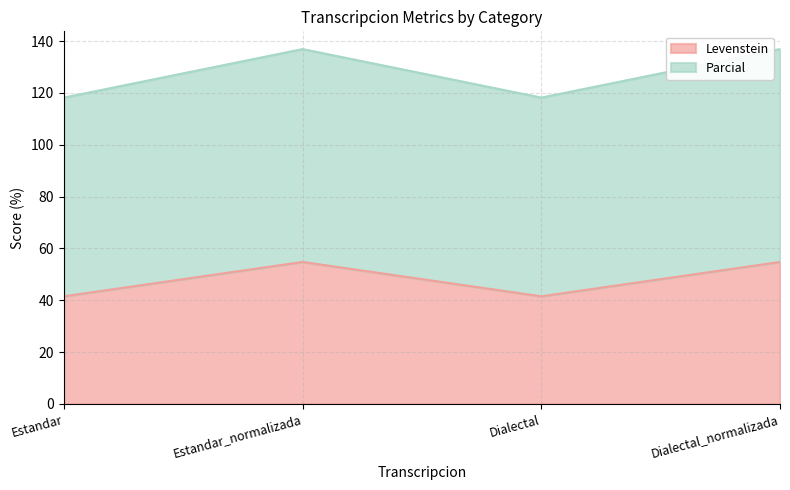

Read the Parcial value at Estandar.

118.2